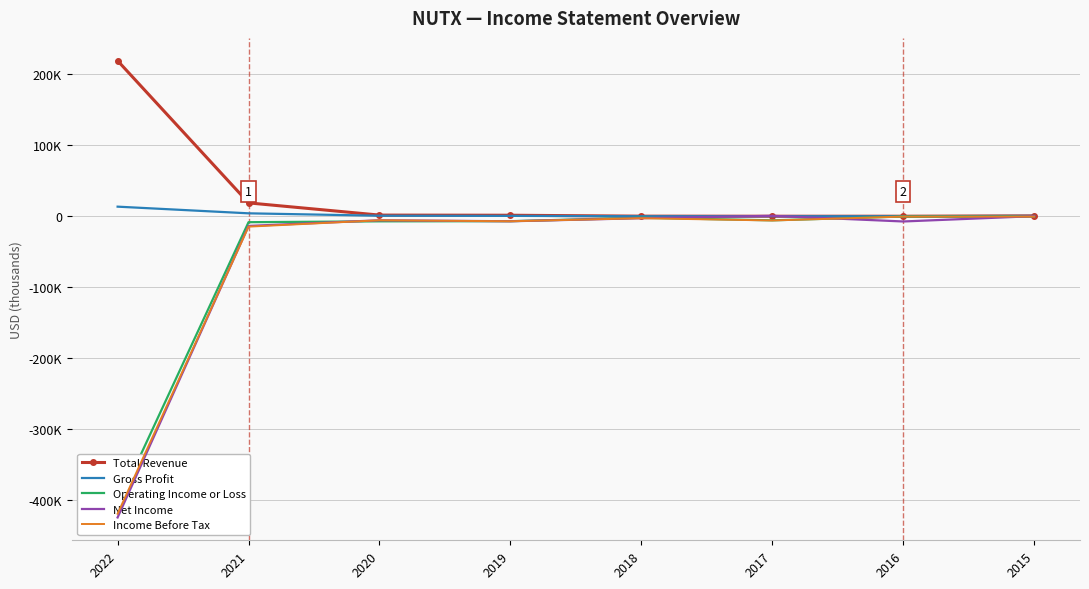

Reading left to right, transcribe all the data shown in this chart.

Total Revenue: 2022=219300	2021=18800	2020=1600	2019=1400	2018=100	2017=0	2016=0	2015=500
Gross Profit: 2022=13500	2021=4100	2020=700	2019=500	2018=0	2017=0	2016=0	2015=500
Operating Income or Loss: 2022=-406600	2021=-8400	2020=-7200	2019=-7000	2018=-2100	2017=-5800	2016=-400	2015=-500
Net Income: 2022=-424800	2021=-13700	2020=-5700	2019=-7100	2018=-2800	2017=600	2016=-7400	2015=100
Income Before Tax: 2022=-419600	2021=-14700	2020=-5700	2019=-7100	2018=-2800	2017=-6000	2016=-500	2015=-500